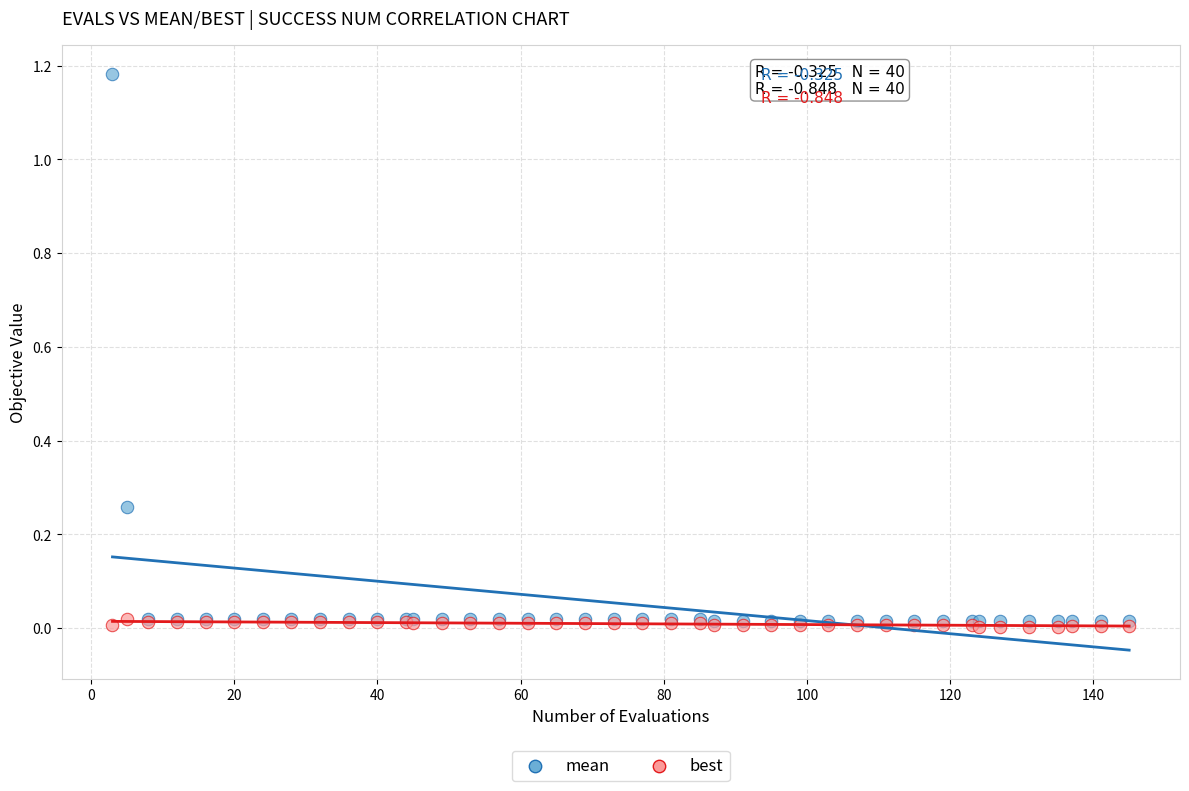

What are all the series names shown in the legend?

mean, best